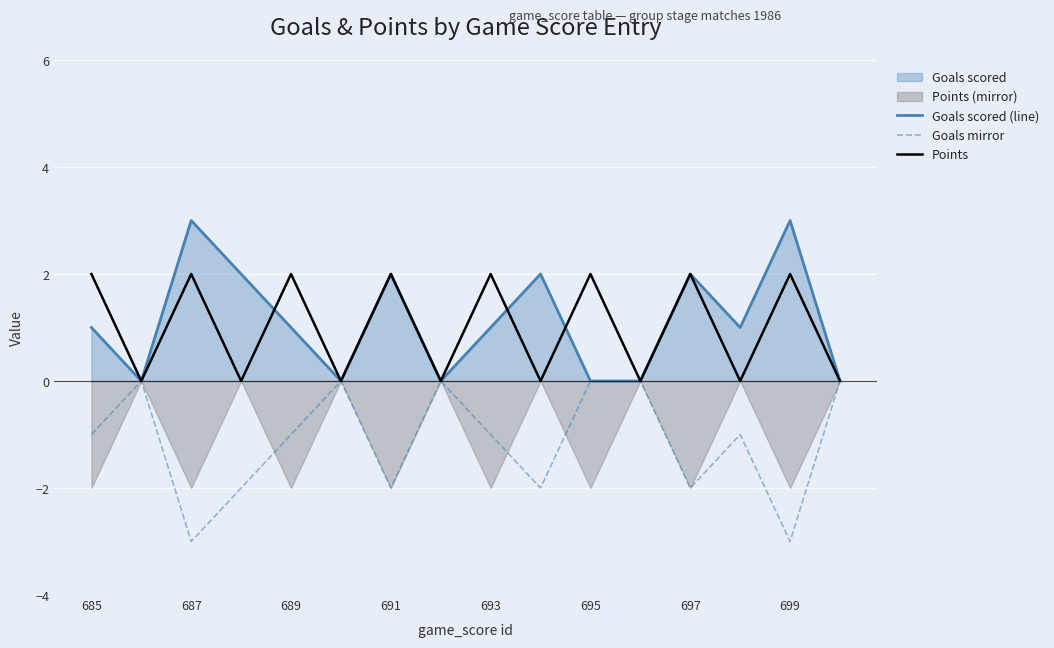

What is the difference between the highest and lowest values at 9?

4